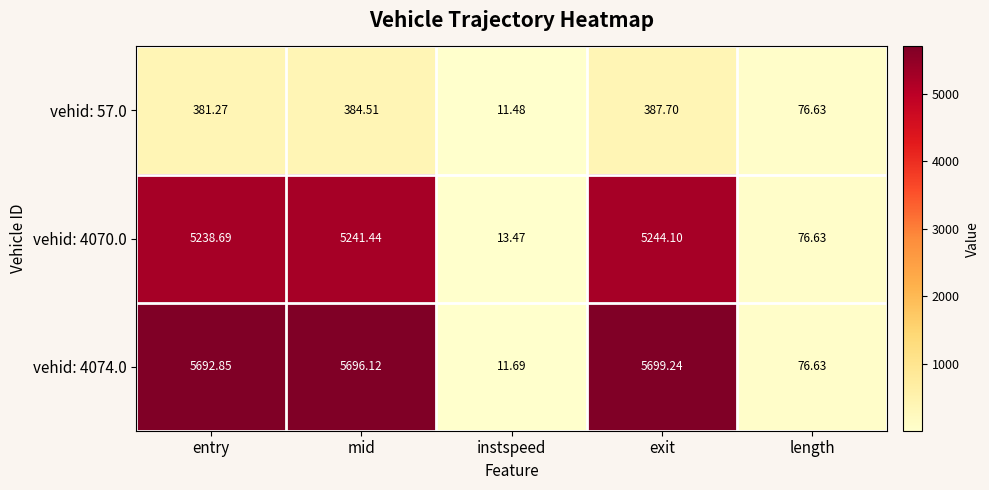

At which label does vehid: 57.0 first exceed 381?

entry